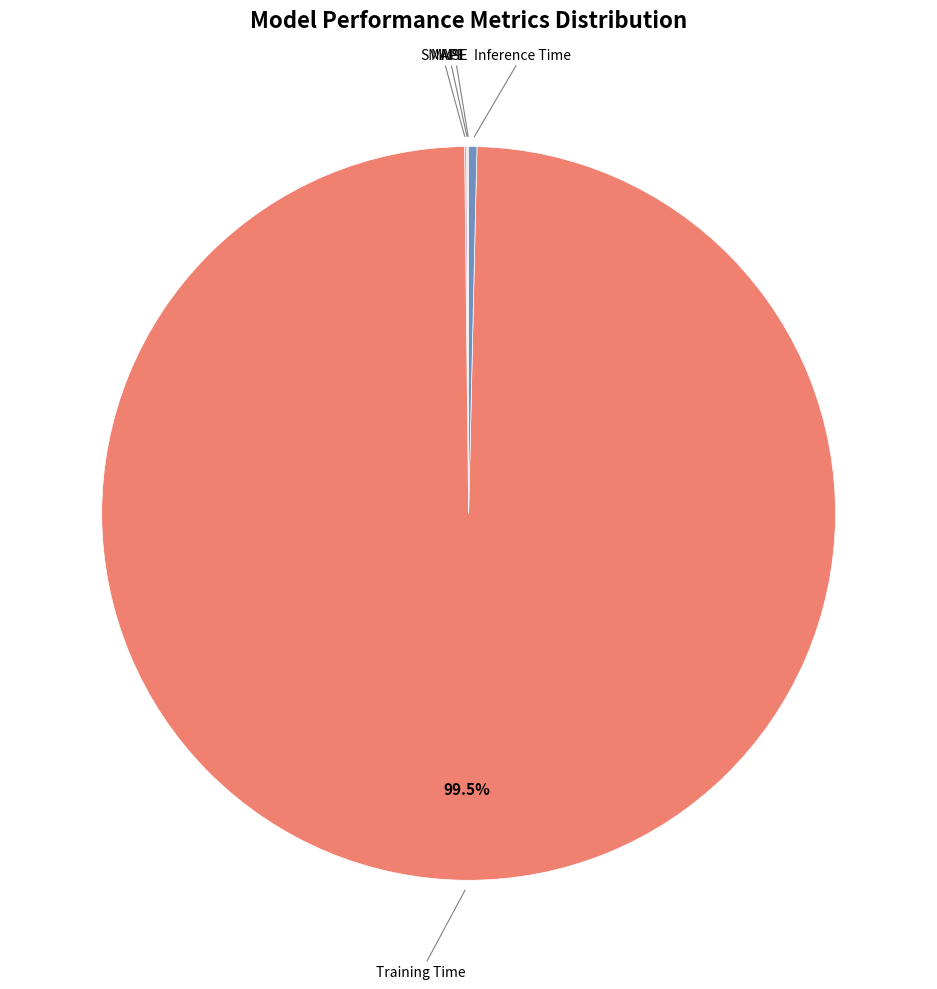

Is there any slice that represents more than half of the pie?

Yes